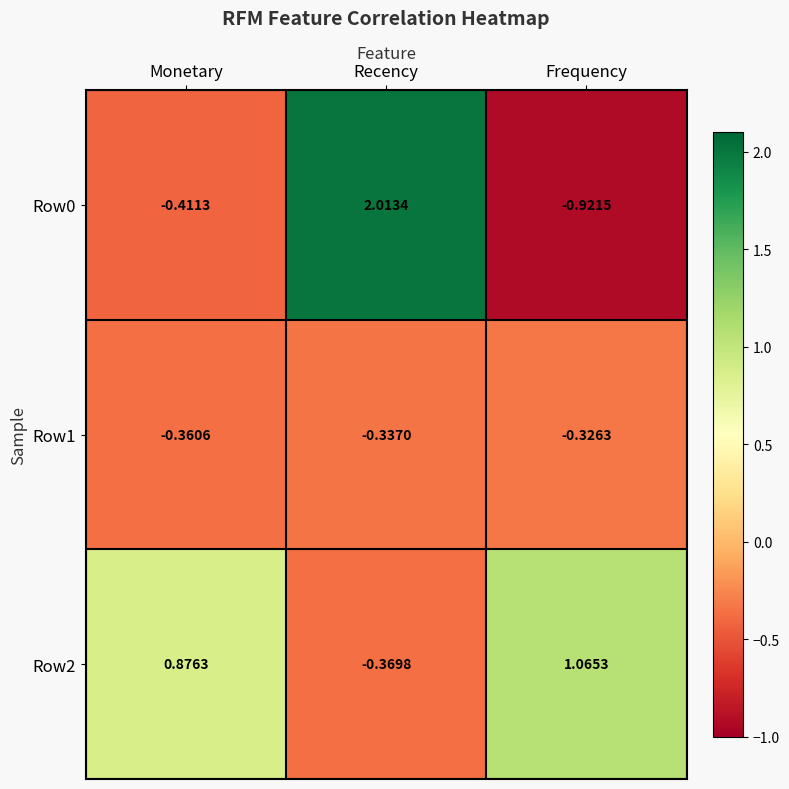

Which category has the lowest value in the Row0 series?

Frequency